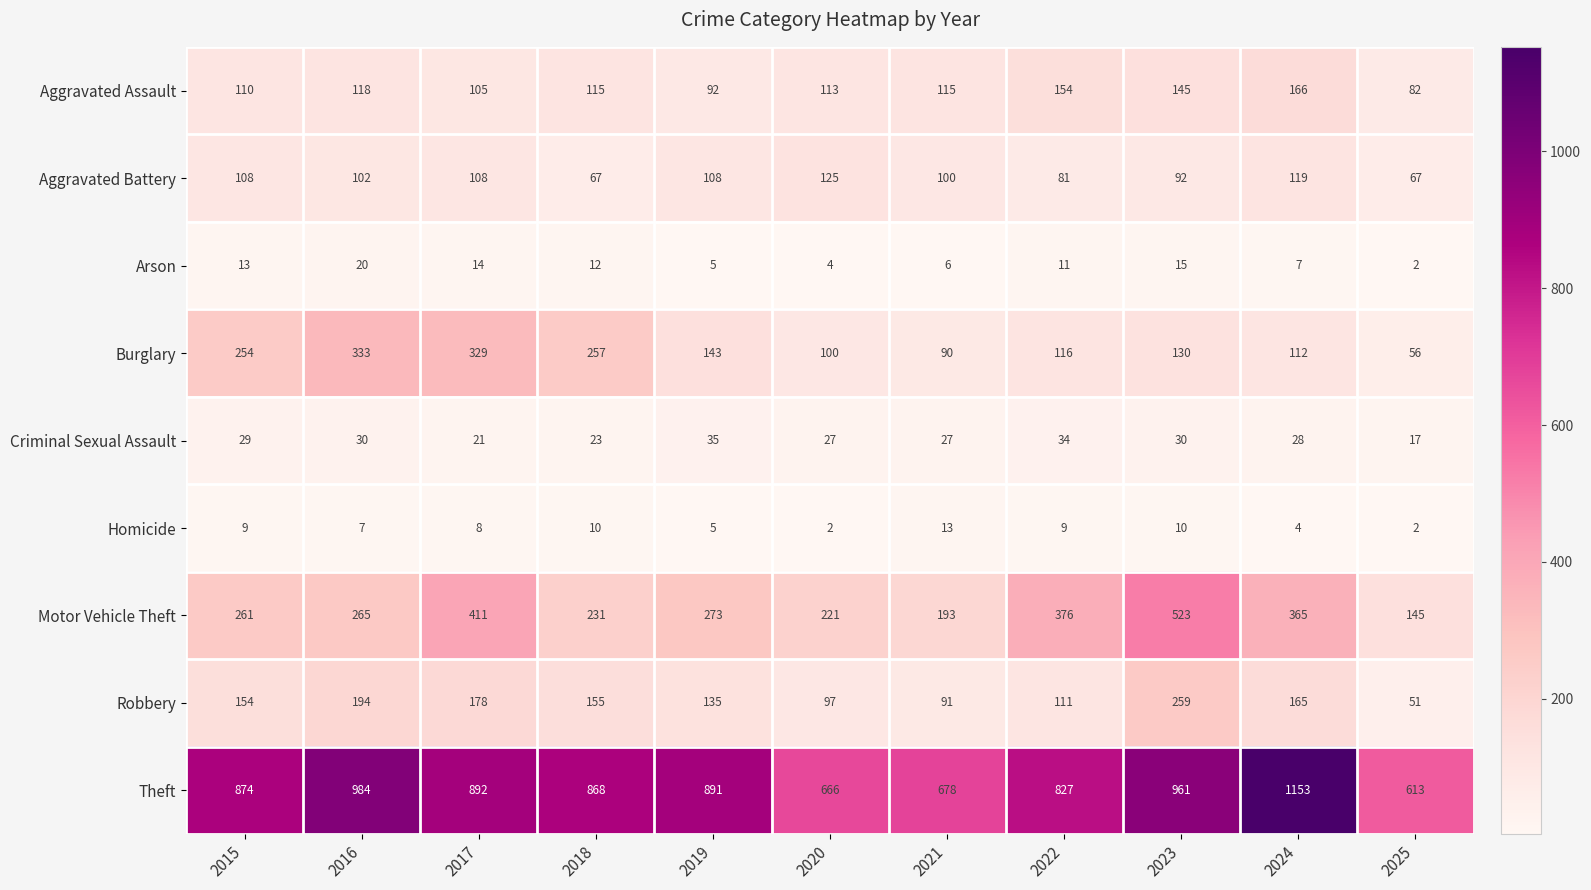

What is the difference between the maximum and minimum values in the Robbery series?

208